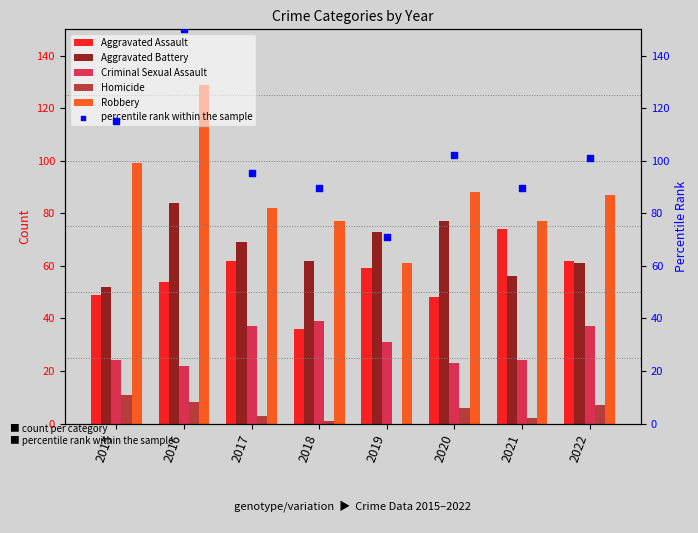

Which series reaches the maximum Y coordinate?

percentile rank within the sample